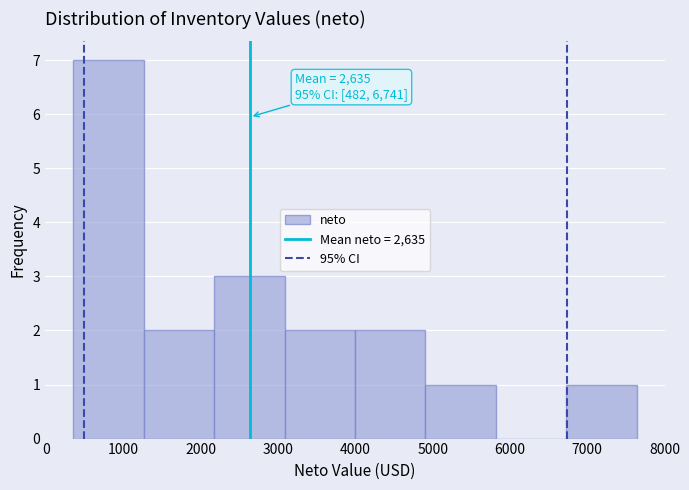

Which range on the x-axis has the tallest bar?

400 to 1300